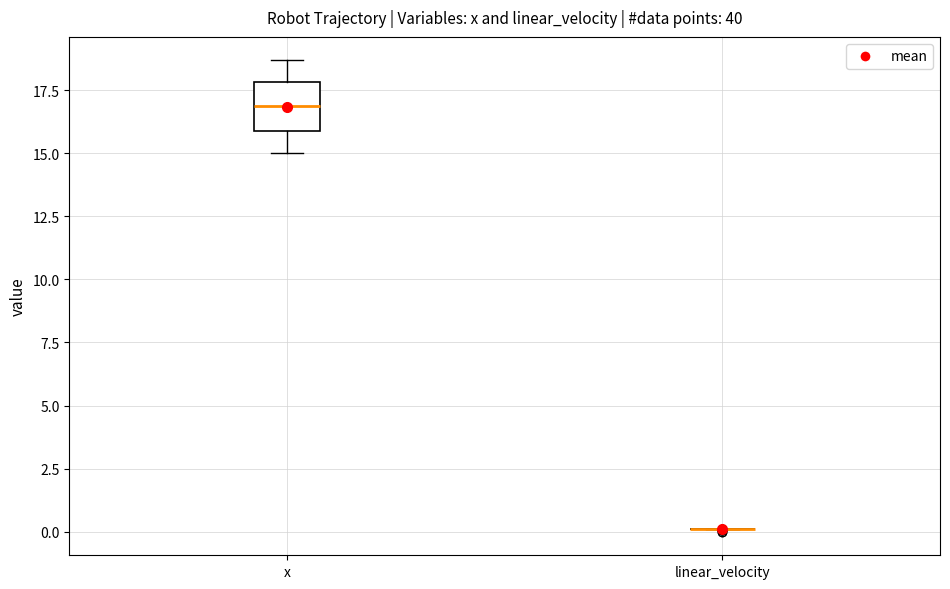

Reading left to right, transcribe this box plot: for each box, give where its median line is, the range the box spans, and where its two whiskers end, as read against the y-axis. The values are not printed on the chart, so give them approximately, as read against the axis.

x: median 17.0, box 16.0 to 18.0, whiskers 15.0 to 18.5
linear_velocity: box collapsed to a line at 0.0, whiskers 0.0 to 0.0